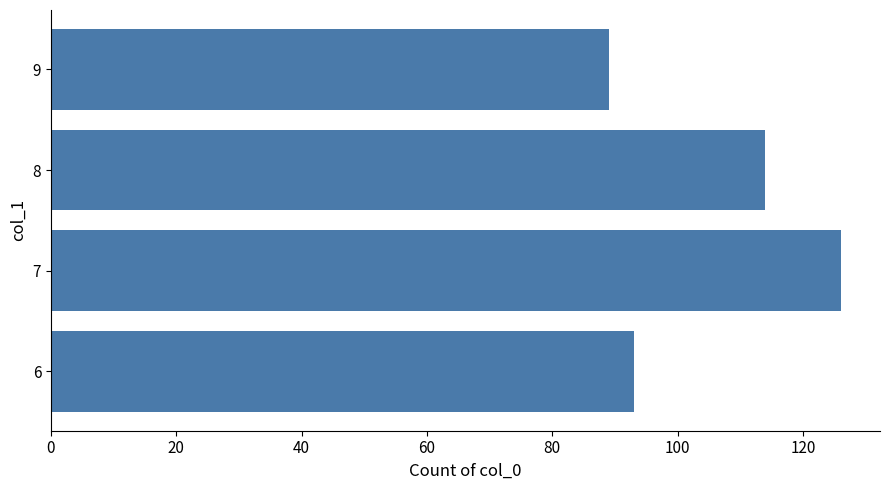

Reading bottom to top, extract all data points from this chart.

93	126	114	89